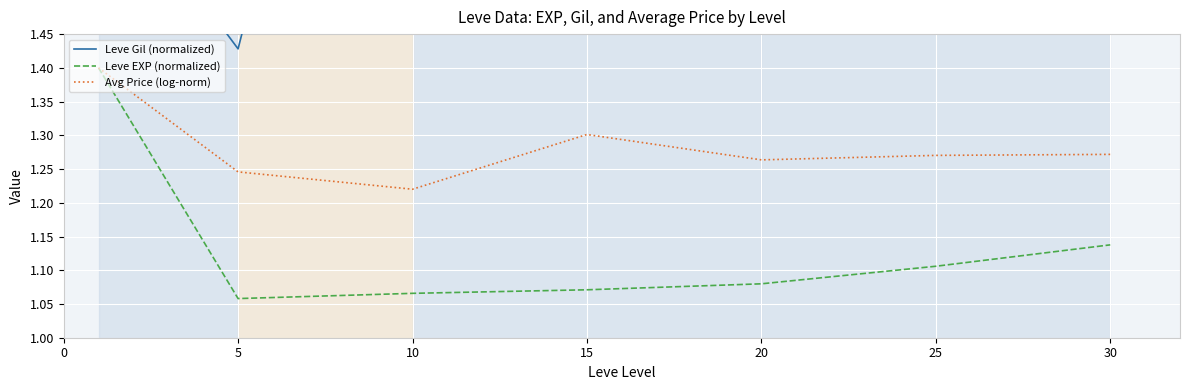

Is it true that Avg Price (log-norm) equals 2.2 at 15?

False